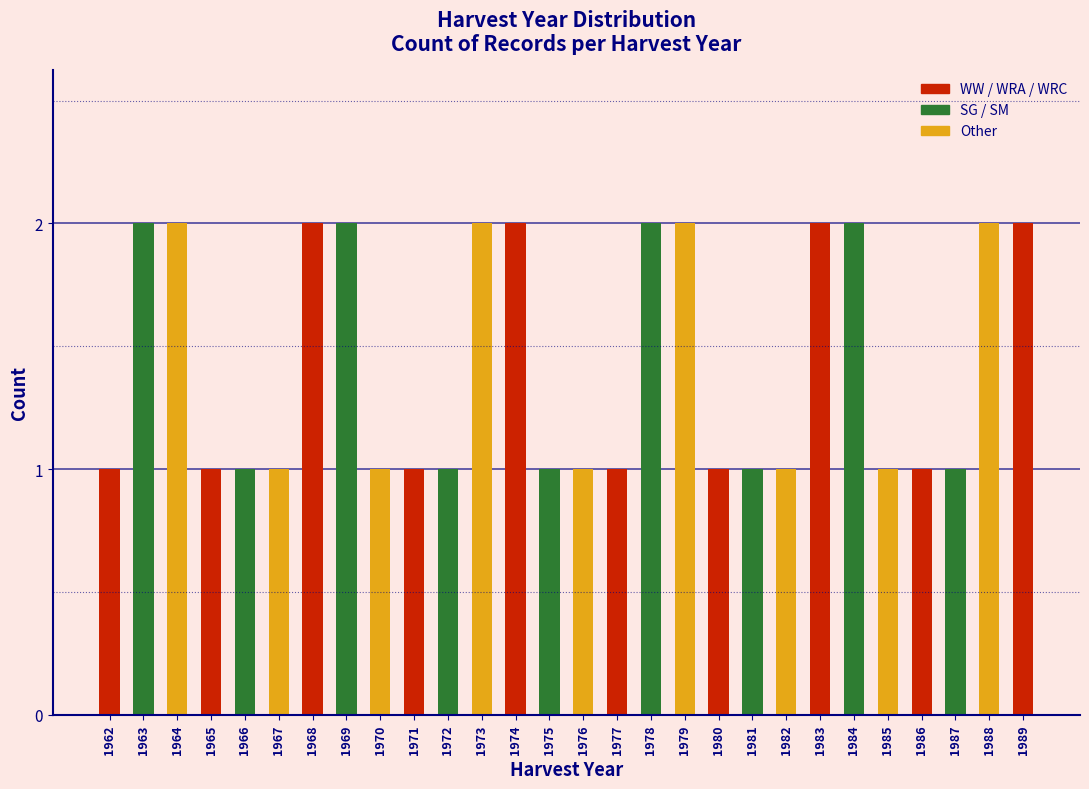

Reading left to right, list all the values displayed in this chart.

1962=1	1963=2	1964=2	1965=1	1966=1	1967=1	1968=2	1969=2	1970=1	1971=1	1972=1	1973=2	1974=2	1975=1	1976=1	1977=1	1978=2	1979=2	1980=1	1981=1	1982=1	1983=2	1984=2	1985=1	1986=1	1987=1	1988=2	1989=2